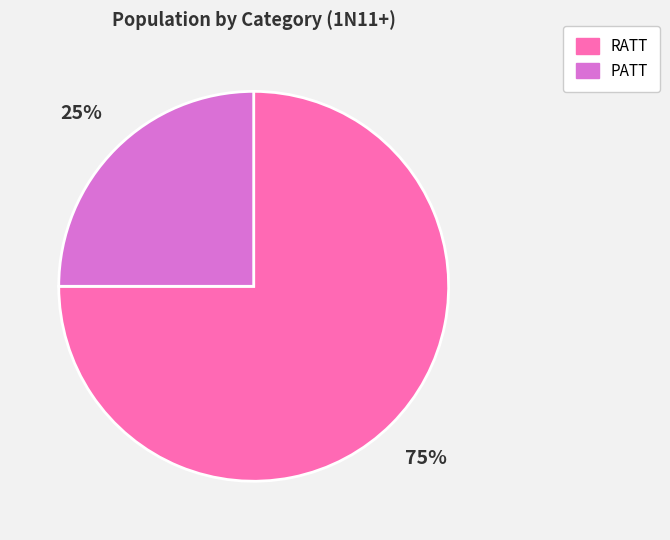

How many slices are in this pie chart?

2